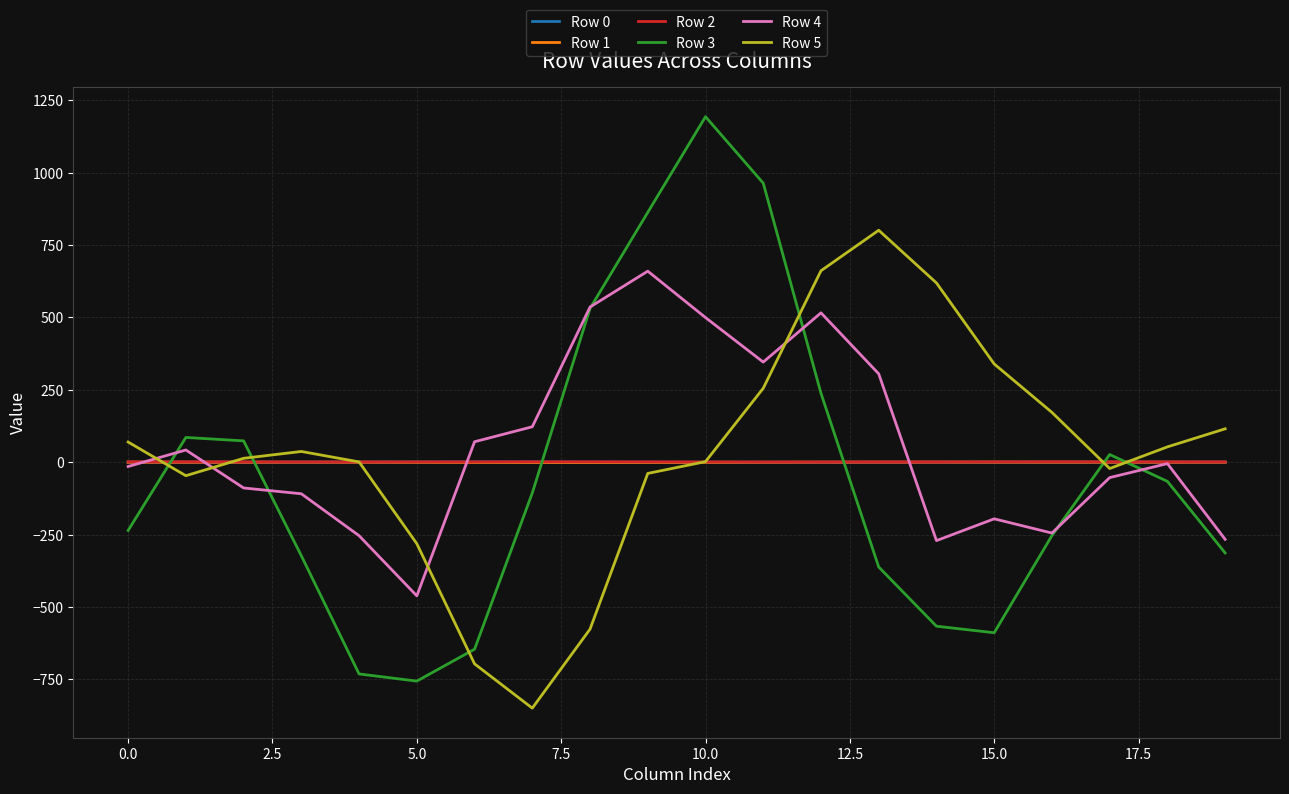

What is the difference between the maximum and minimum values in the Row 4 series?

1121.3